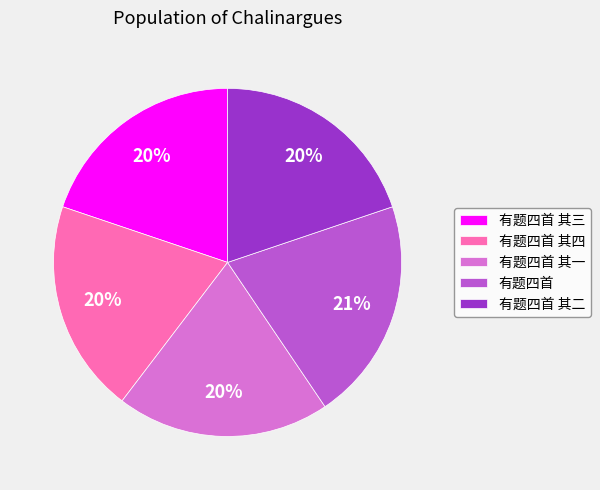

Between 有题四首 其四 and 有题四首, which is larger?

有题四首